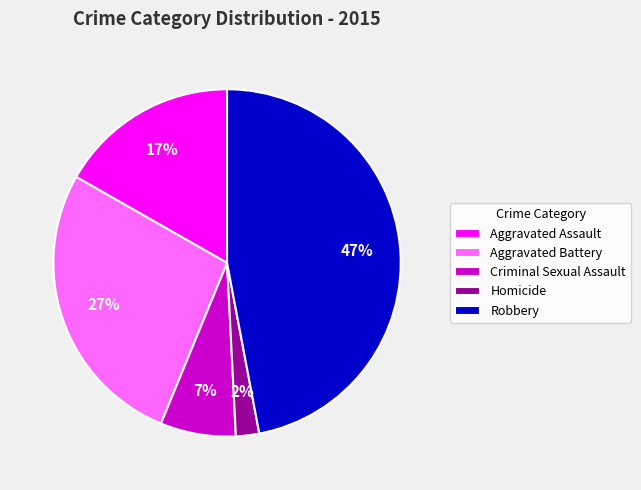

To the nearest percent, what percentage of the pie is Aggravated Battery?

27%